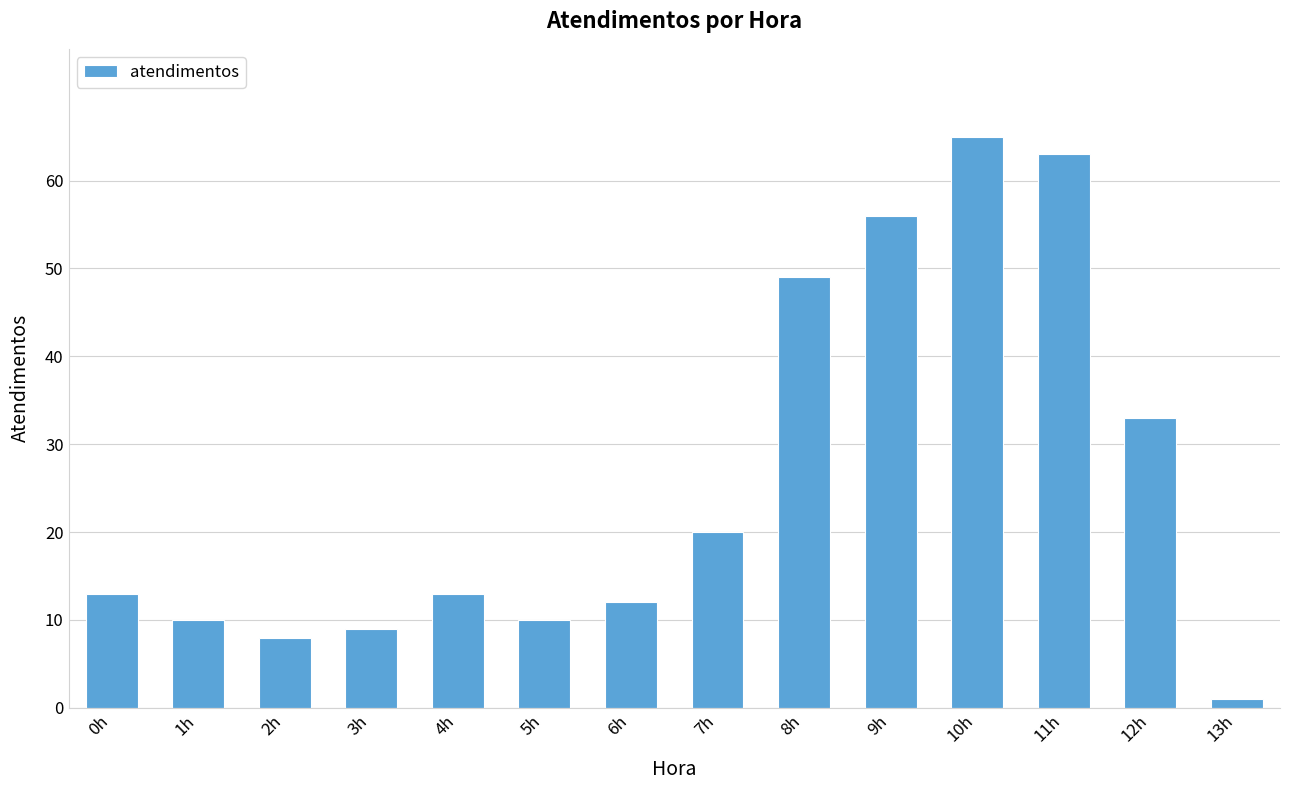

Read the value at 9h, to the nearest 5.

55